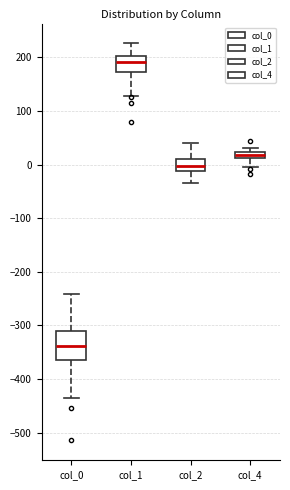

Which box is the tallest, from its lower edge to its upper edge?

col_0